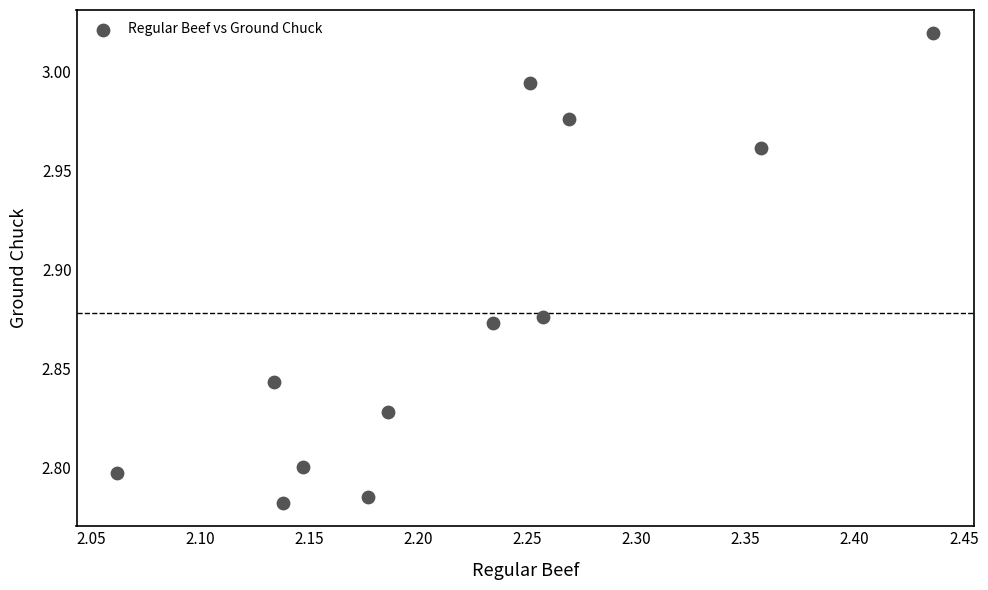

What is the range of X values (max minus min)?

0.4